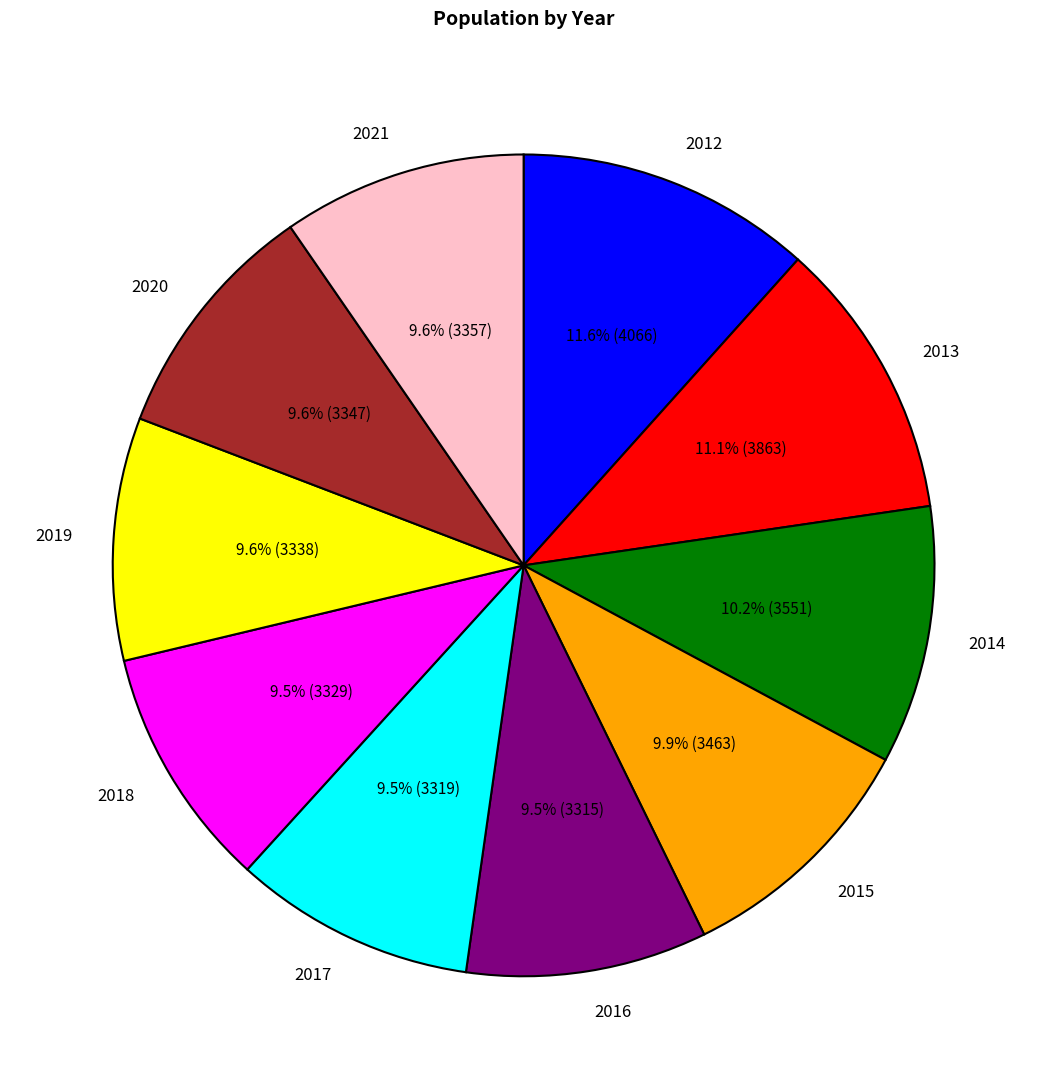

The 2013 slice represents 3% of the pie. True or false?

False